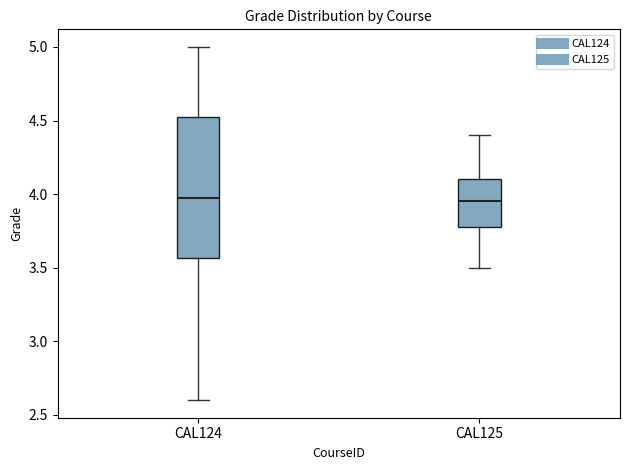

Where is the upper edge of the box for CAL125 on the y-axis? The values are not printed on the chart, so give them approximately, as read against the axis.

4.10